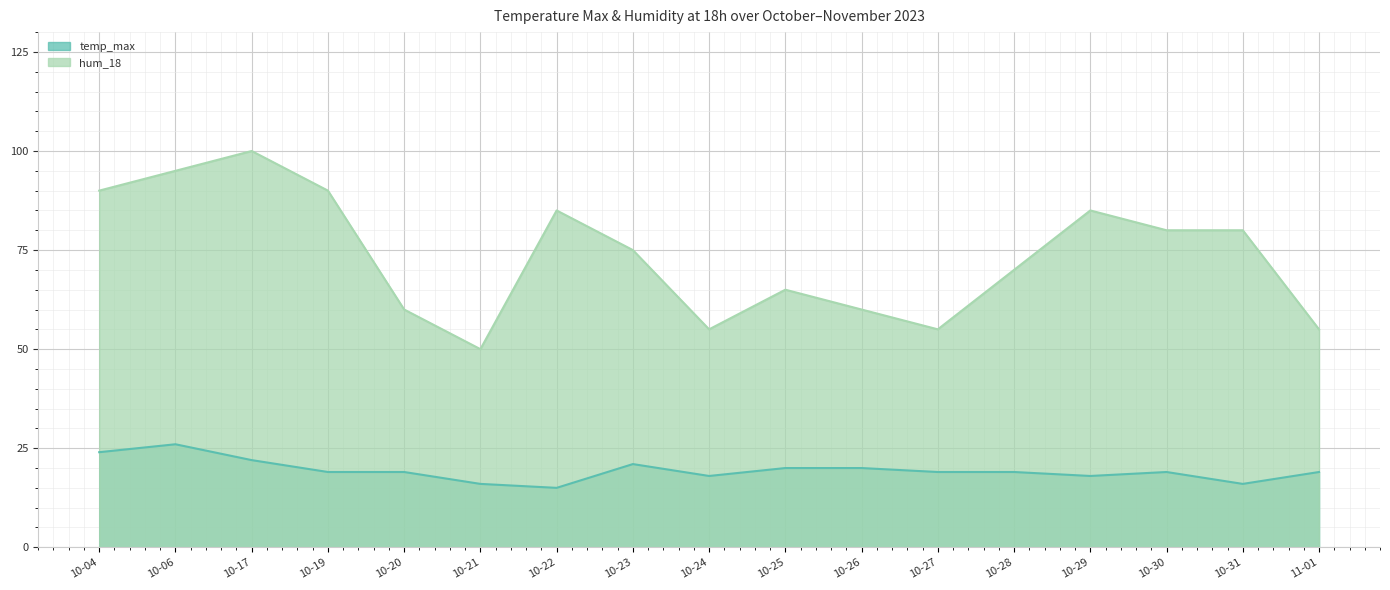

What position from the right is 10-29?

4